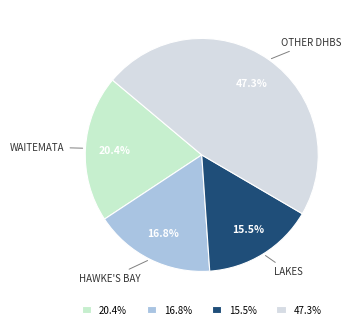

Between WAITEMATA and OTHER DHBS, which is larger?

OTHER DHBS